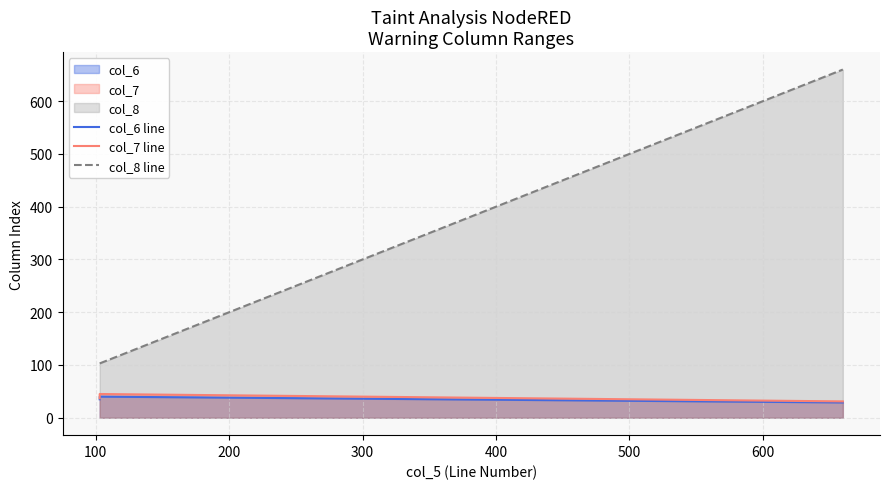

At which label does col_6 line first exceed 35?

100